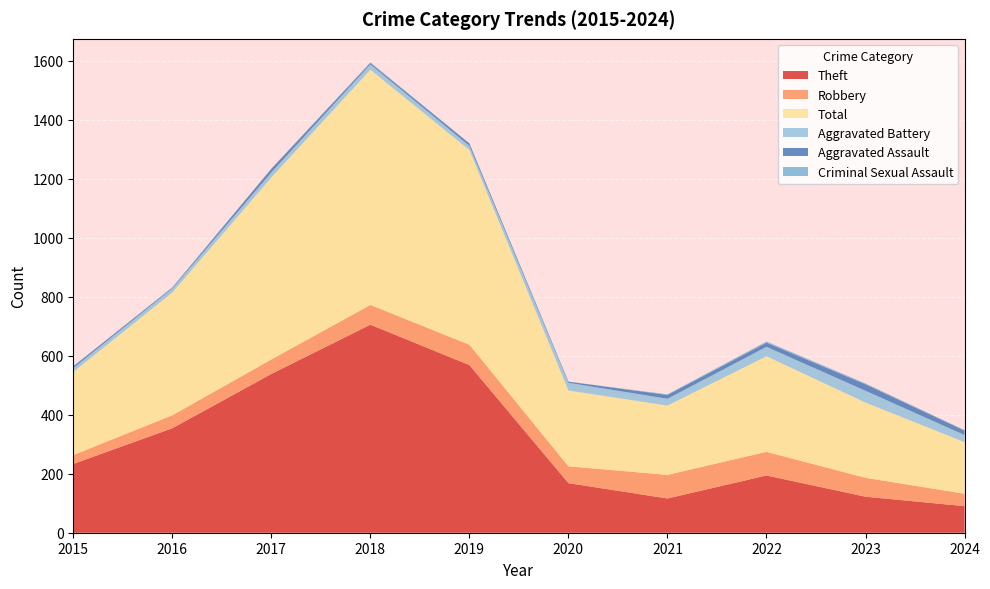

Reading left to right, list all the values displayed in this chart.

Theft: 2015=233	2016=354	2017=538	2018=705	2019=568	2020=168	2021=116	2022=194	2023=122	2024=90
Robbery: 2015=30	2016=44	2017=49	2018=67	2019=69	2020=57	2021=80	2022=80	2023=64	2024=42
Total: 2015=282	2016=416	2017=617	2018=797	2019=660	2020=257	2021=235	2022=324	2023=255	2024=175
Aggravated Battery: 2015=13	2016=13	2017=17	2018=18	2019=14	2020=26	2021=23	2022=32	2023=40	2024=24
Aggravated Assault: 2015=6	2016=3	2017=12	2018=5	2019=8	2020=4	2021=13	2022=14	2023=22	2024=15
Criminal Sexual Assault: 2015=0	2016=2	2017=1	2018=2	2019=1	2020=0	2021=2	2022=4	2023=3	2024=2